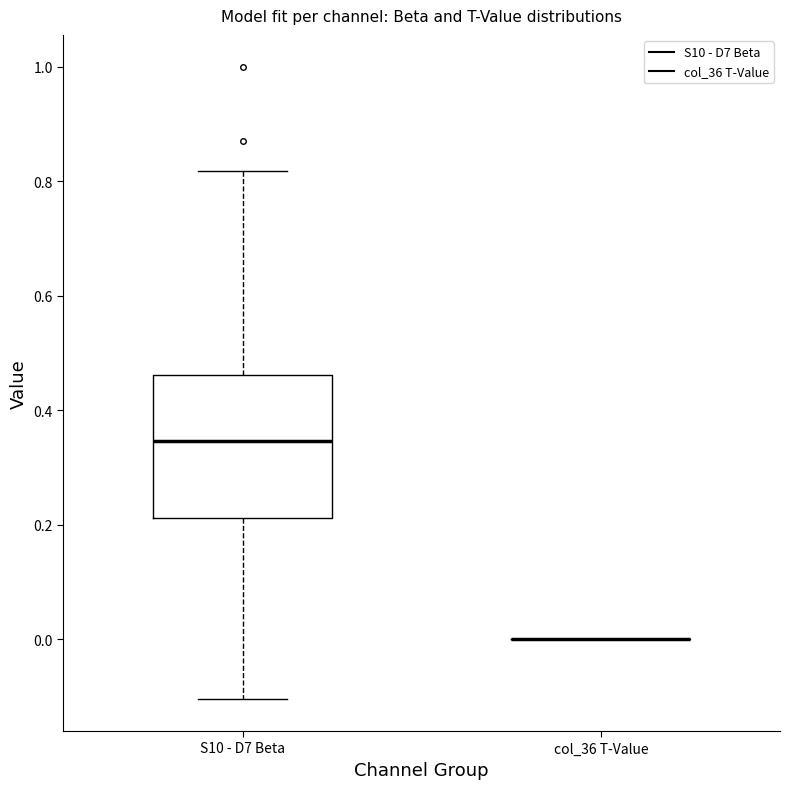

Reading left to right, read every box against the y-axis: the position of its median line, the range the box covers, and the ends of its whiskers. The values are not printed on the chart, so give them approximately, as read against the axis.

S10 - D7 Beta: median 0.34, box 0.22 to 0.46, whiskers -0.10 to 0.82
col_36 T-Value: box collapsed to a line at 0.00, whiskers 0.00 to 0.00